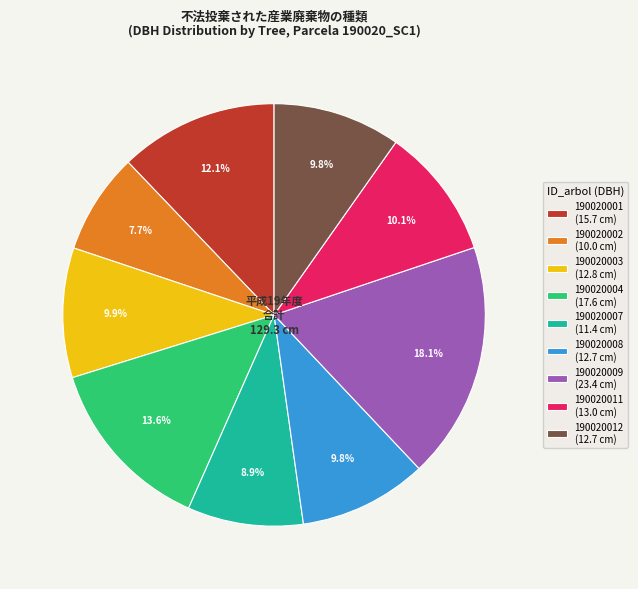

To the nearest percent, what is the difference between the largest and smallest slice percentages?

10%